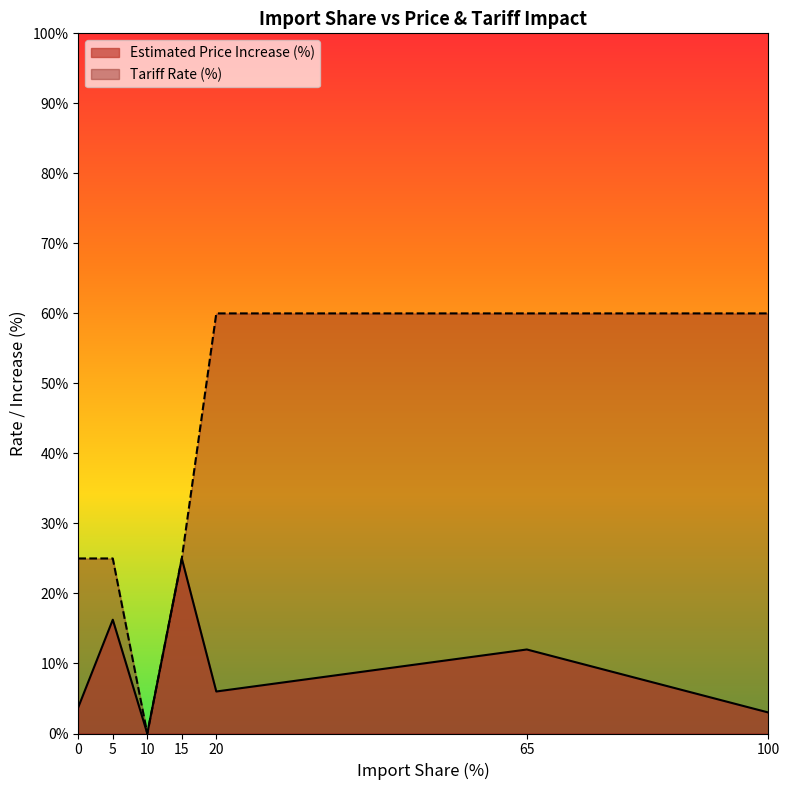

Reading right to left, transcribe all the data shown in this chart.

Estimated Price Increase (%): 100=3.0	65=12.0	20=6.0	15=25.0	10=0.0	5=16.2	0=3.8
Tariff Rate (%): 100=60.0	65=60.0	20=60.0	15=25.0	10=0.0	5=25.0	0=25.0